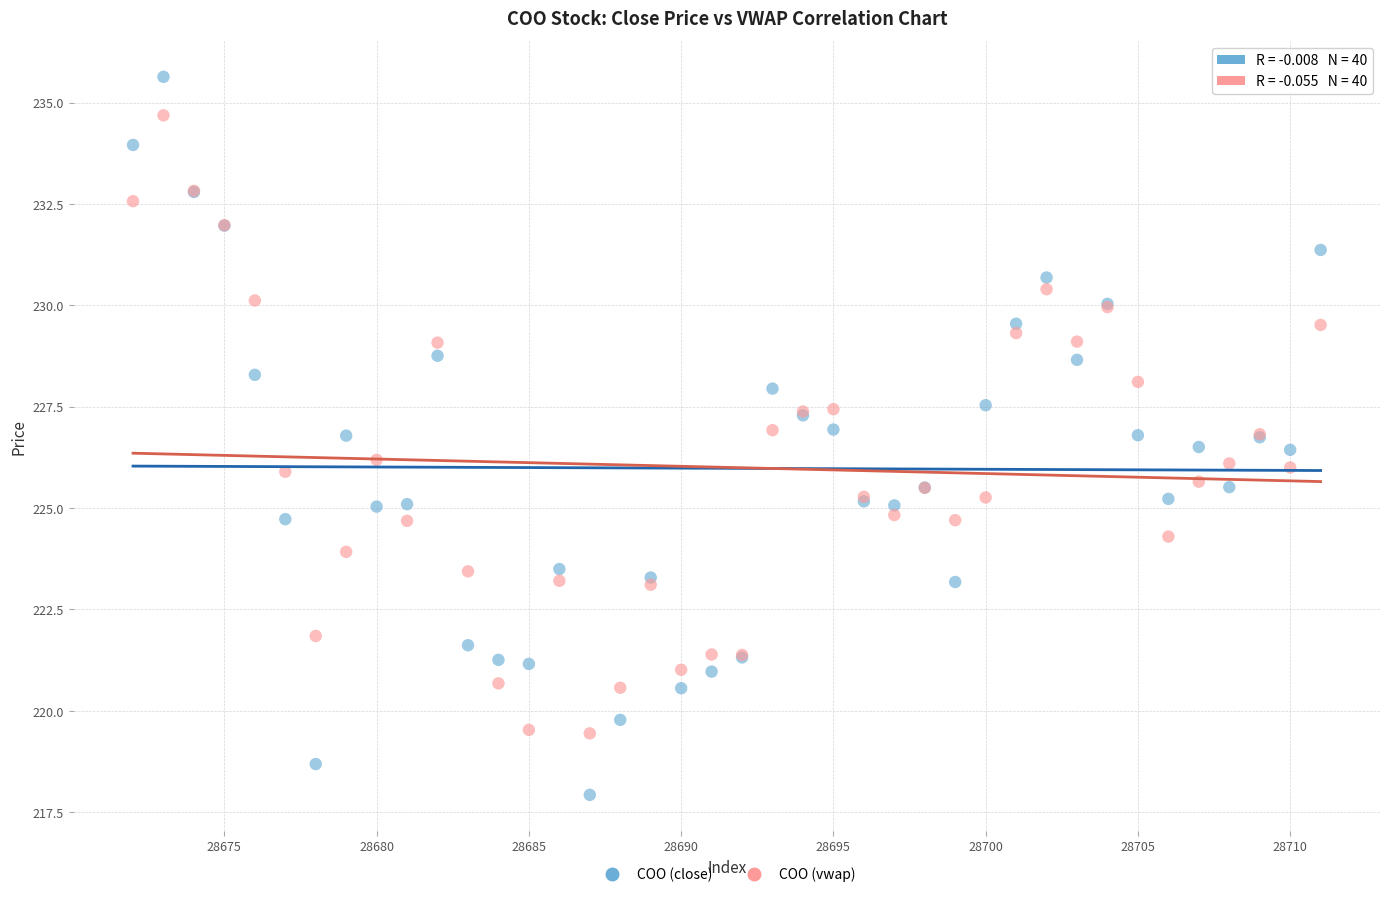

What are all the series names shown in the legend?

COO (close), COO (vwap)